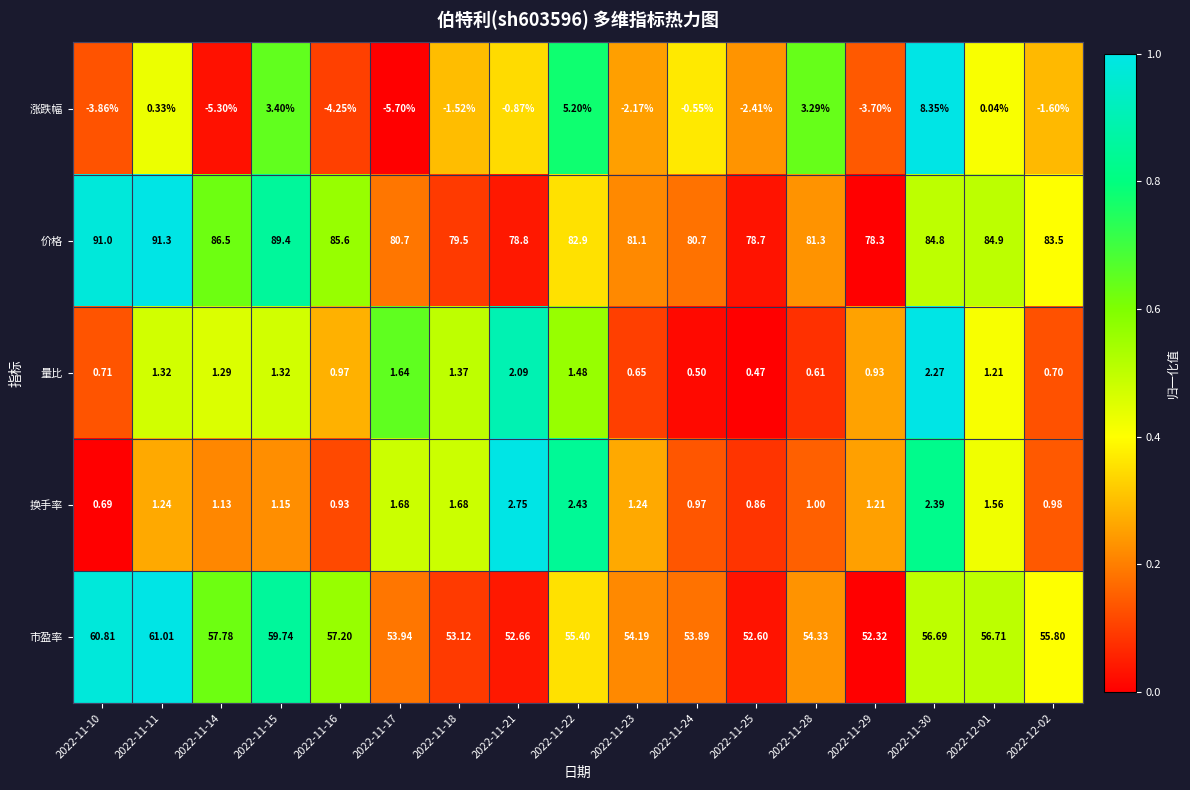

How many negative values does the 涨跌幅 series have?

11